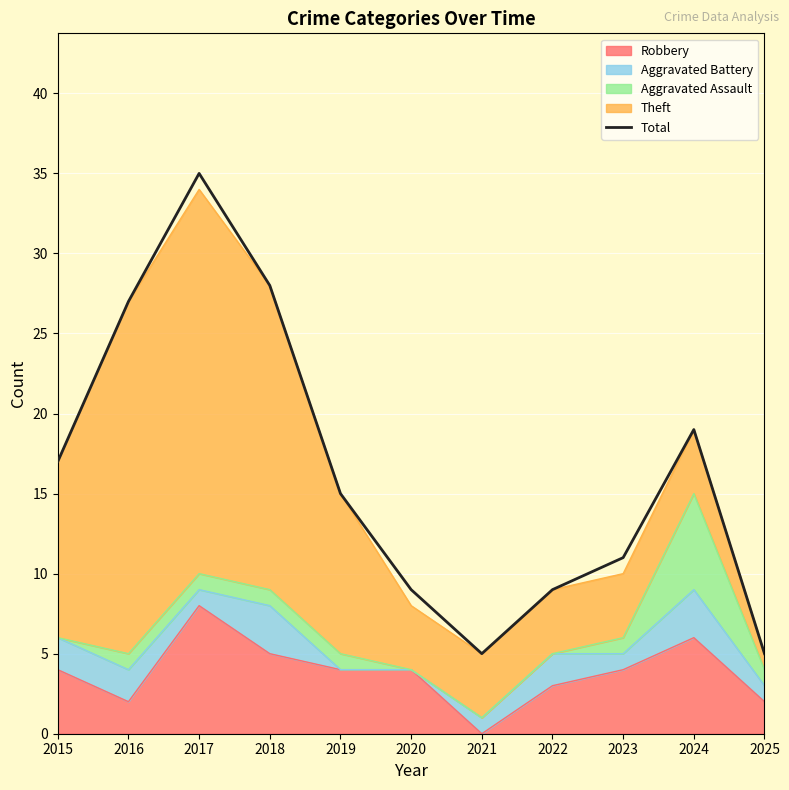

The chart shows a value of 27 at 2016. True or false?

True